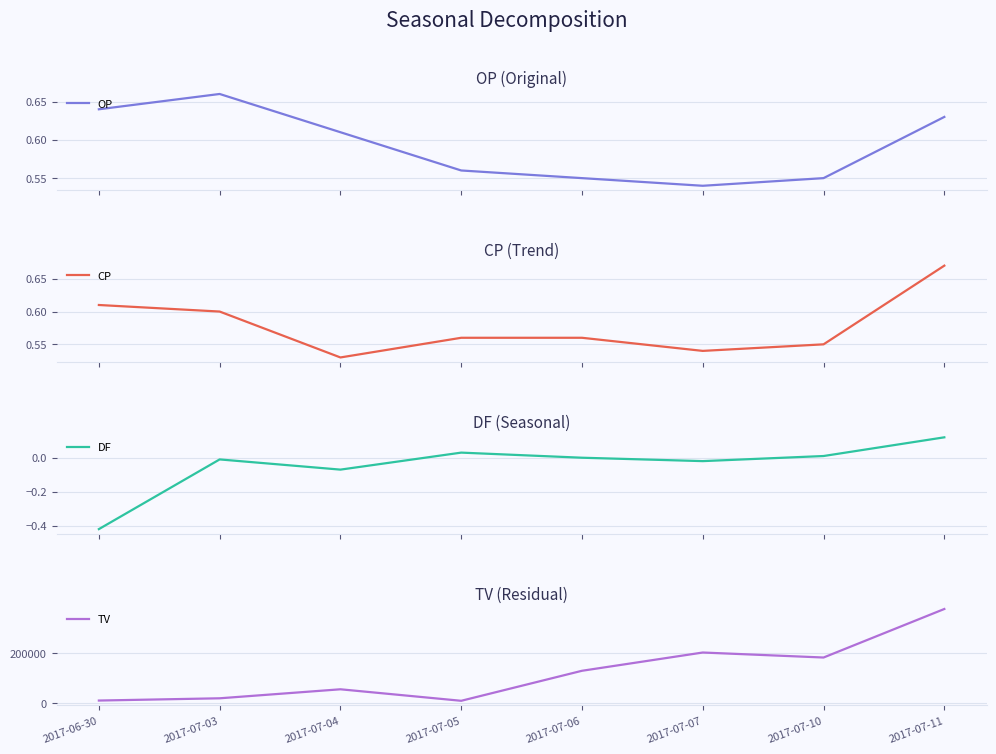

At which category is the sum across all series the highest?

2017-07-11